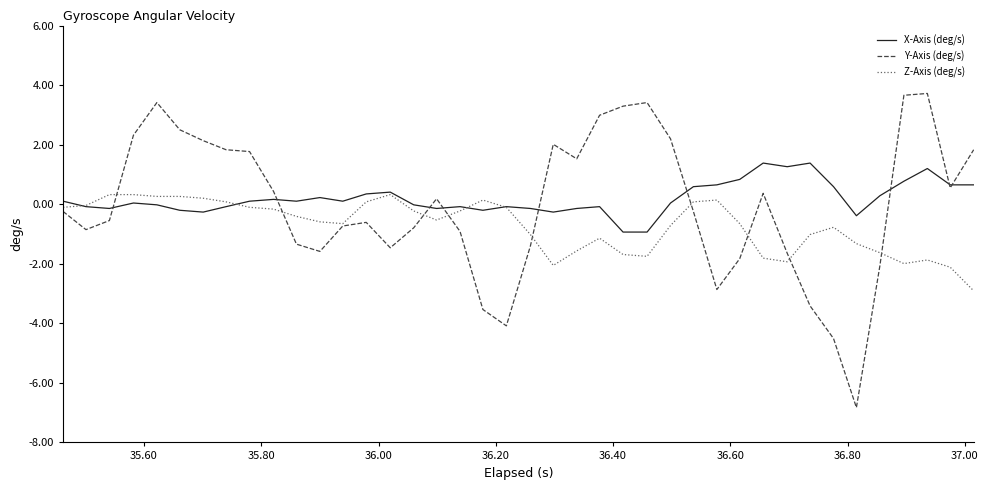

Which series has the largest range (max minus min)?

Y-Axis (deg/s)